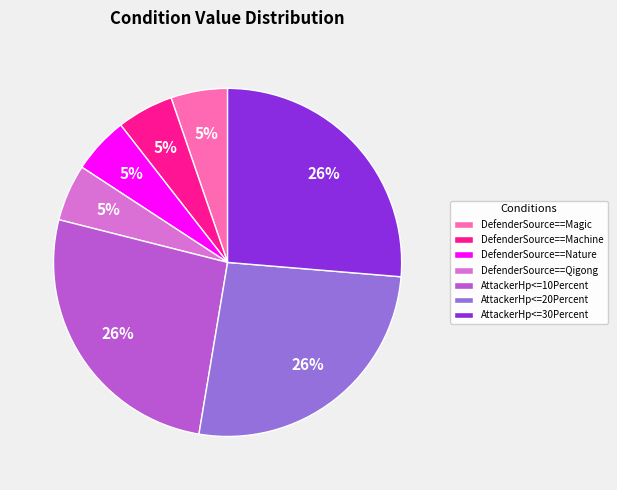

To the nearest percent, what portion does DefenderSource==Machine represent?

5%